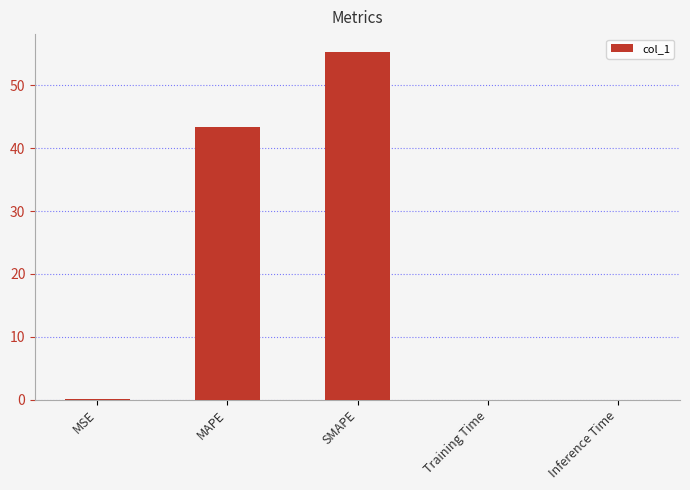

Which has a higher value, MAPE or SMAPE?

SMAPE